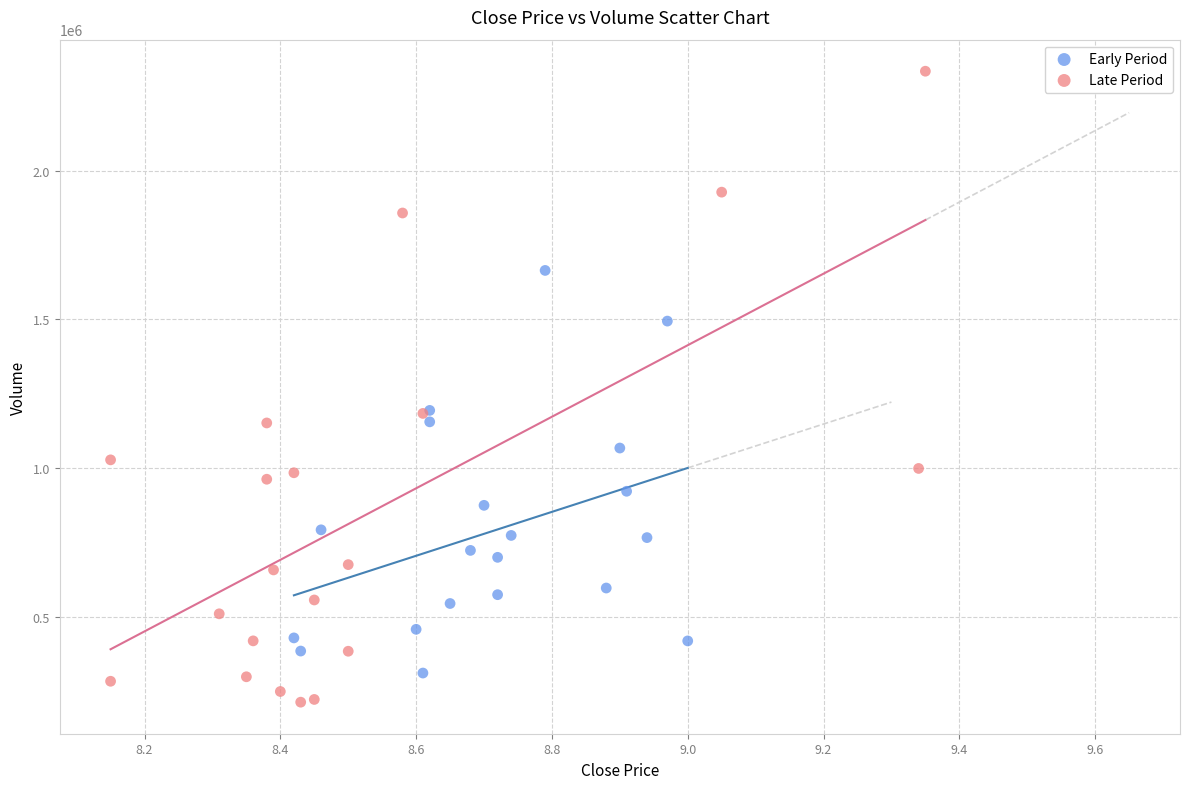

Which series reaches the maximum Y coordinate?

Late Period